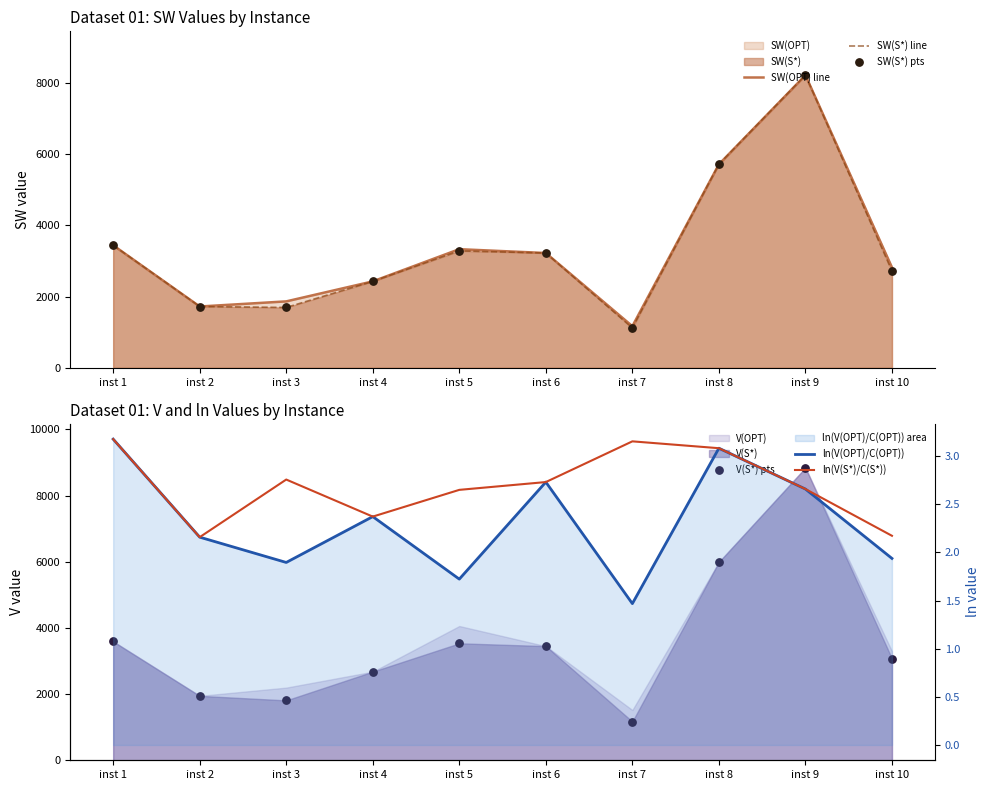

Which series has the largest Y range (max minus min)?

V(S*) pts